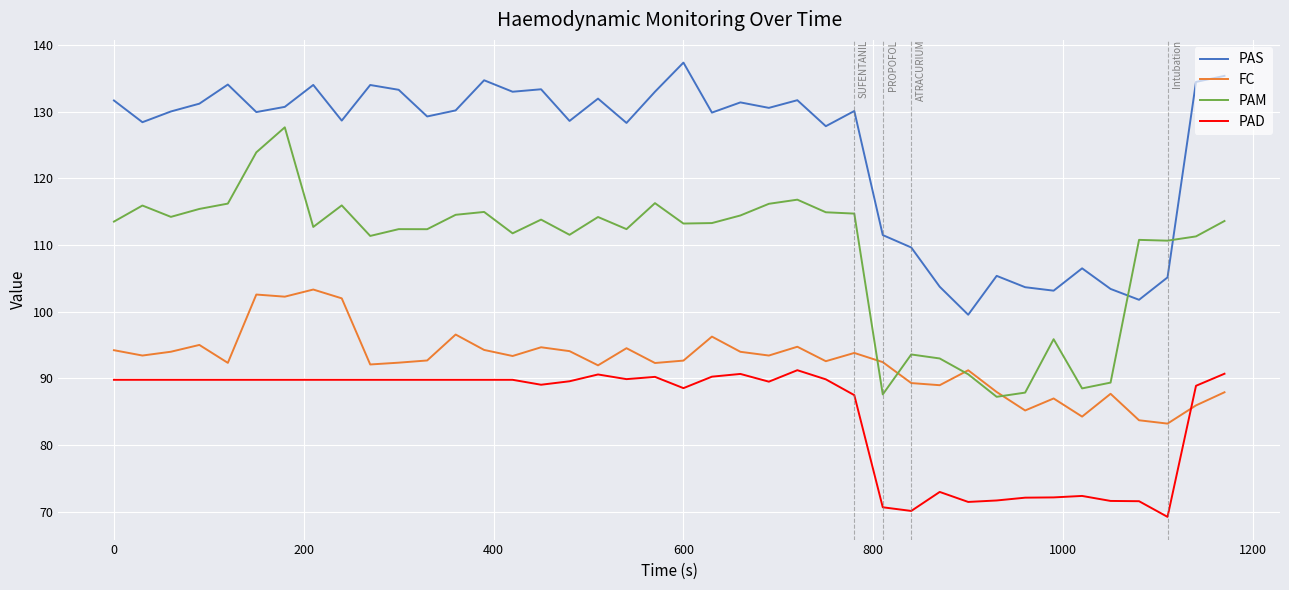

What are all the series names shown in the legend?

PAS, FC, PAM, PAD